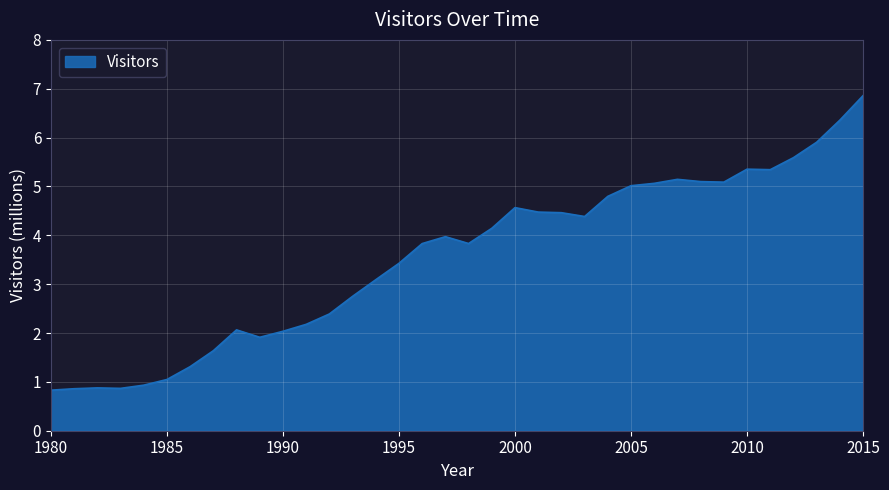

What is the minimum value shown in the chart?

0.8